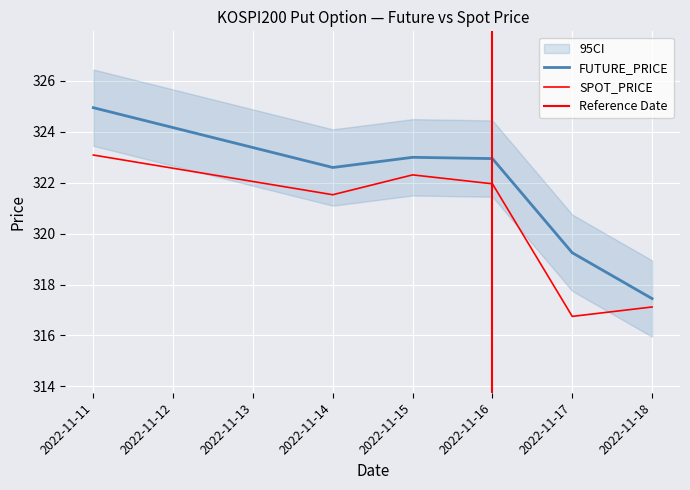

Which category has the highest value in the FUTURE_PRICE series?

2022-11-11